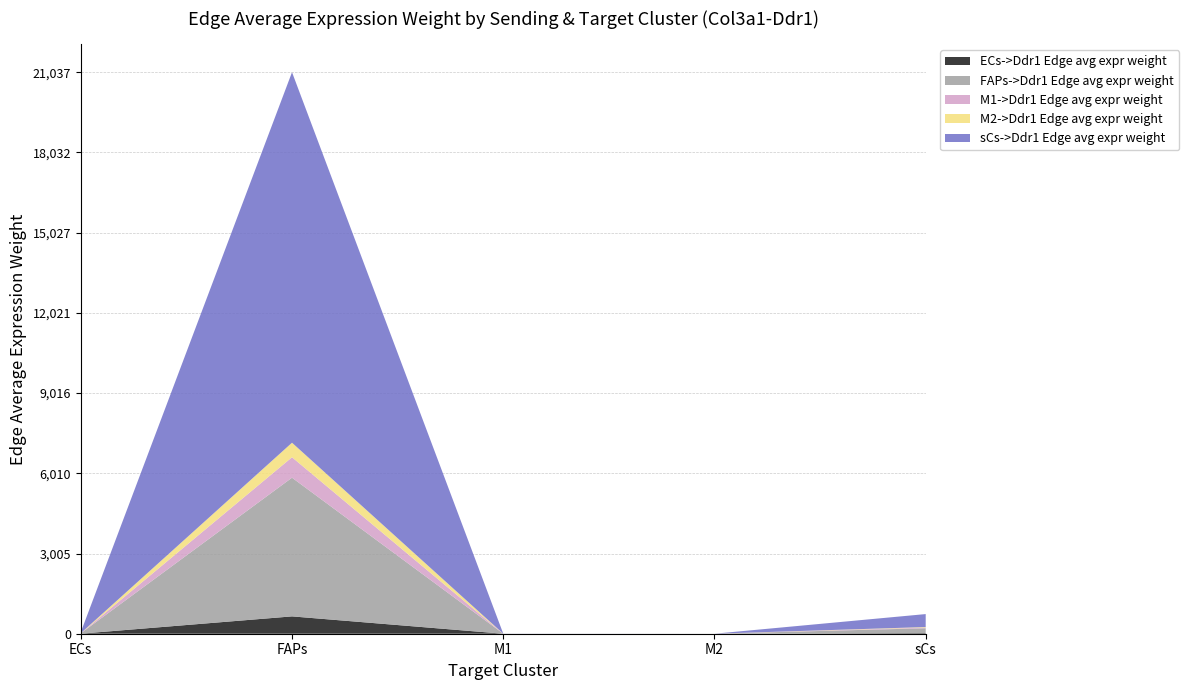

Reading left to right, transcribe all the data shown in this chart.

ECs->Ddr1 Edge avg expr weight: 1.8	649.8	0.1	0.1	22.7
FAPs->Ddr1 Edge avg expr weight: 14.1	5196.8	1.1	0.2	181.9
M1->Ddr1 Edge avg expr weight: 2.1	765.7	0.2	0.1	26.8
M2->Ddr1 Edge avg expr weight: 1.5	544.0	0.1	0.1	19.0
sCs->Ddr1 Edge avg expr weight: 37.8	13881.7	2.9	0.1	485.8